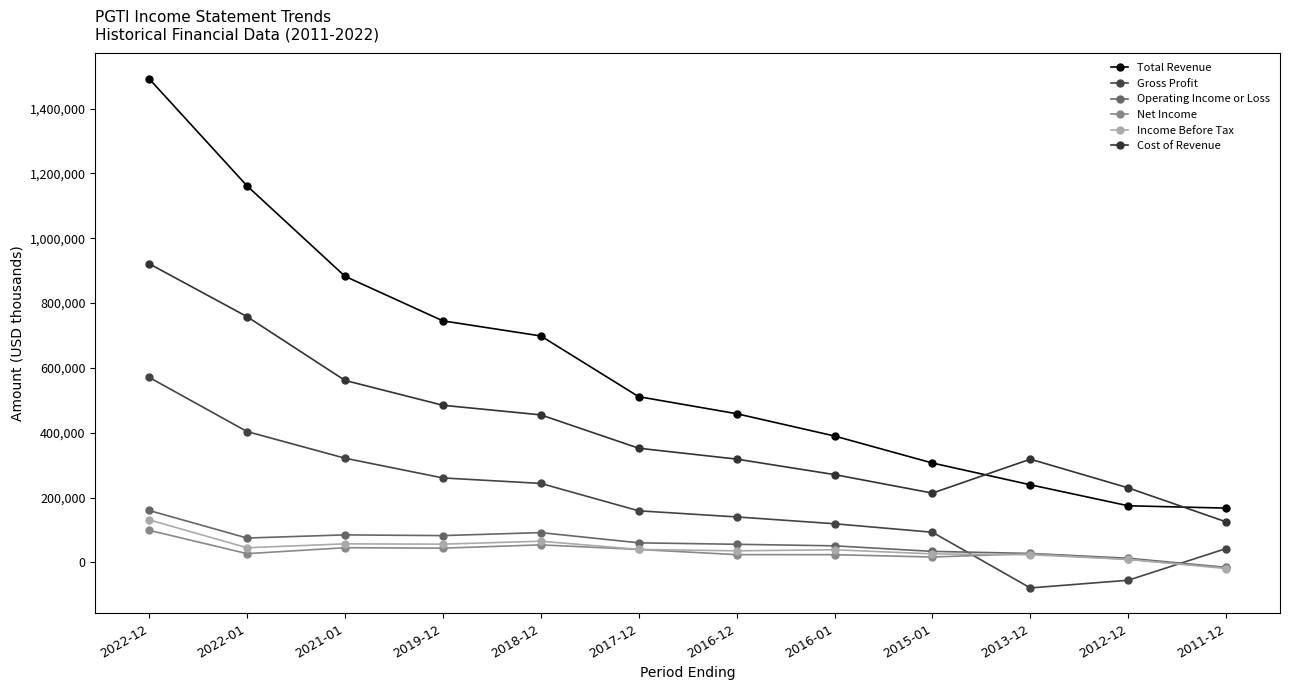

True or false: Income Before Tax and Total Revenue intersect in this chart.

False